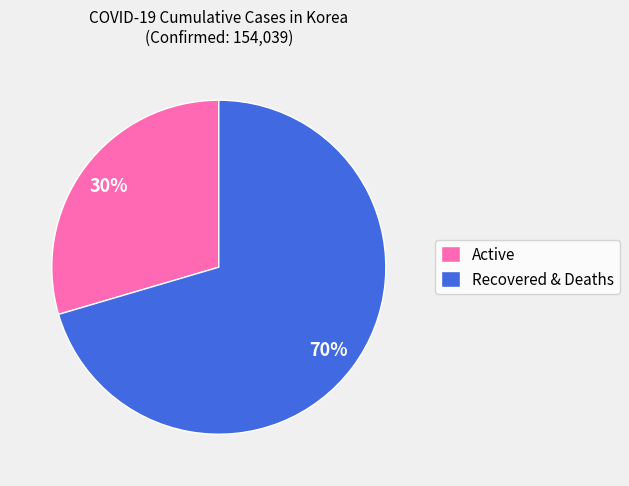

Rank the categories by value from lowest to highest.

Active, Recovered & Deaths